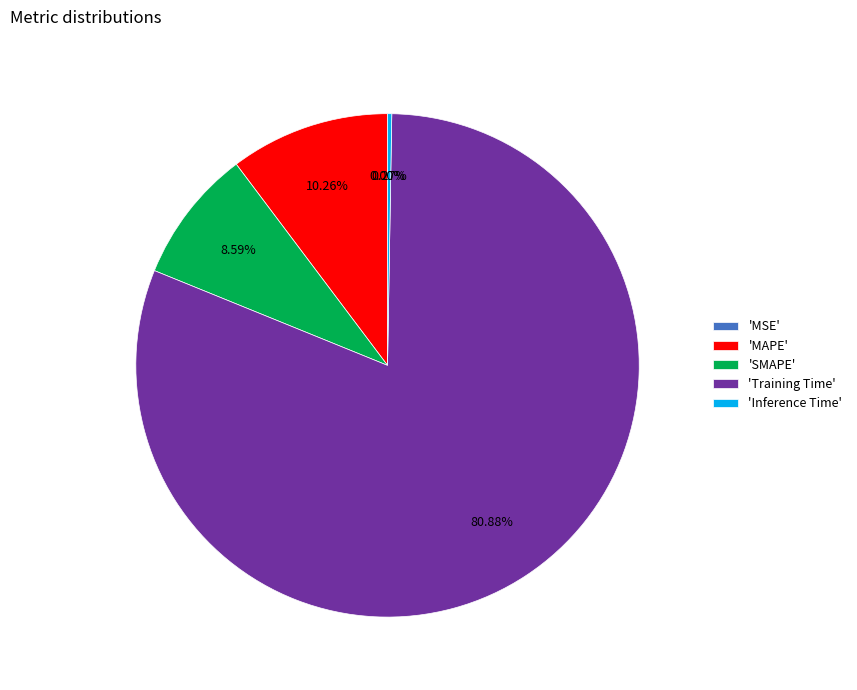

Is there any slice that represents more than half of the pie?

Yes